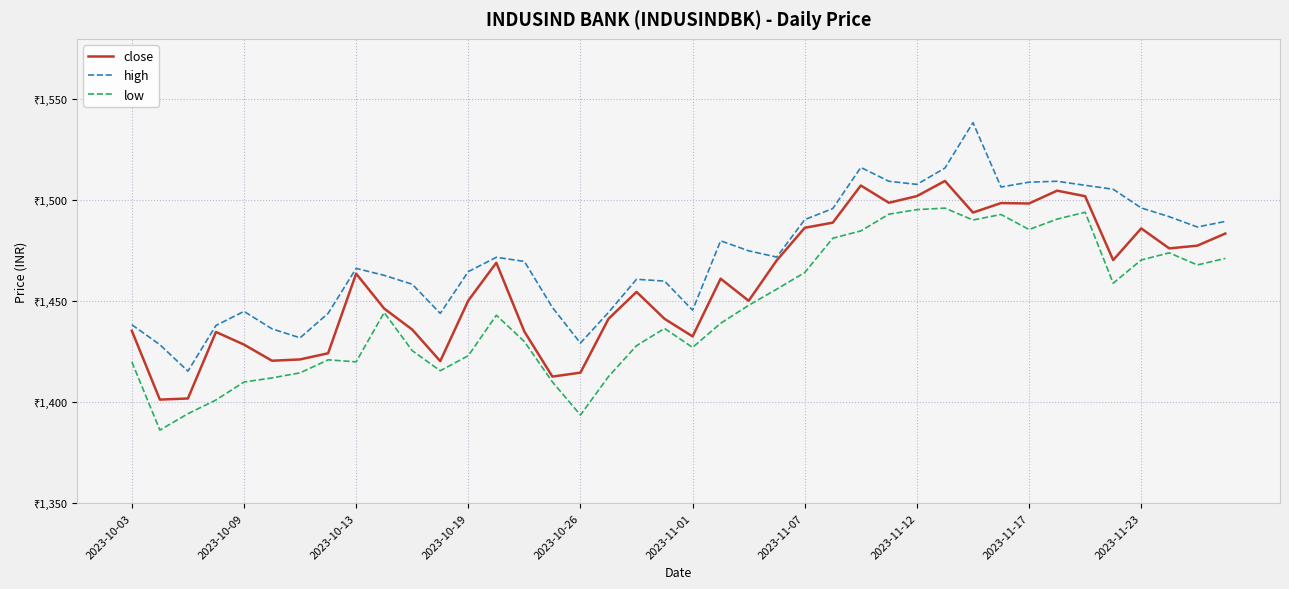

What are all the series names shown in the legend?

close, high, low